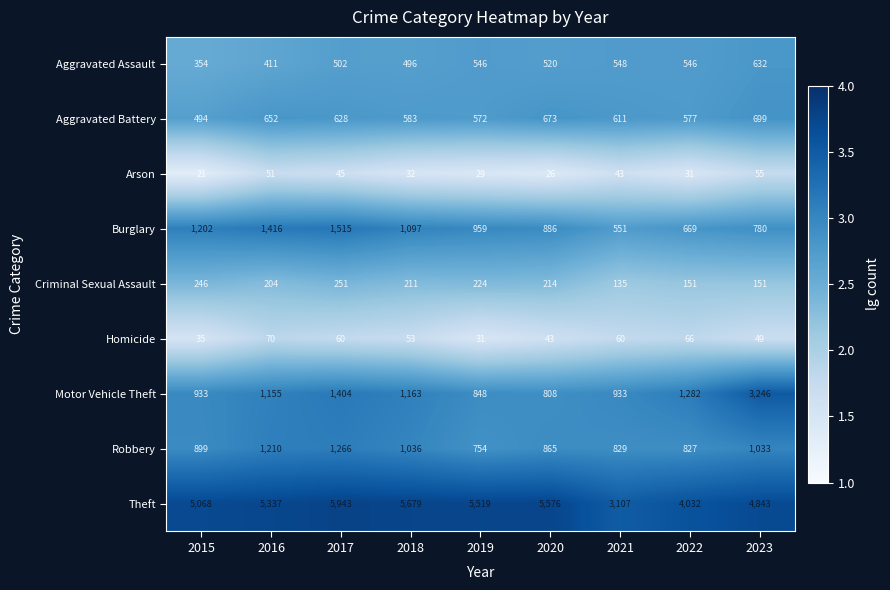

What is the difference between the highest and lowest values at 2021?

3064